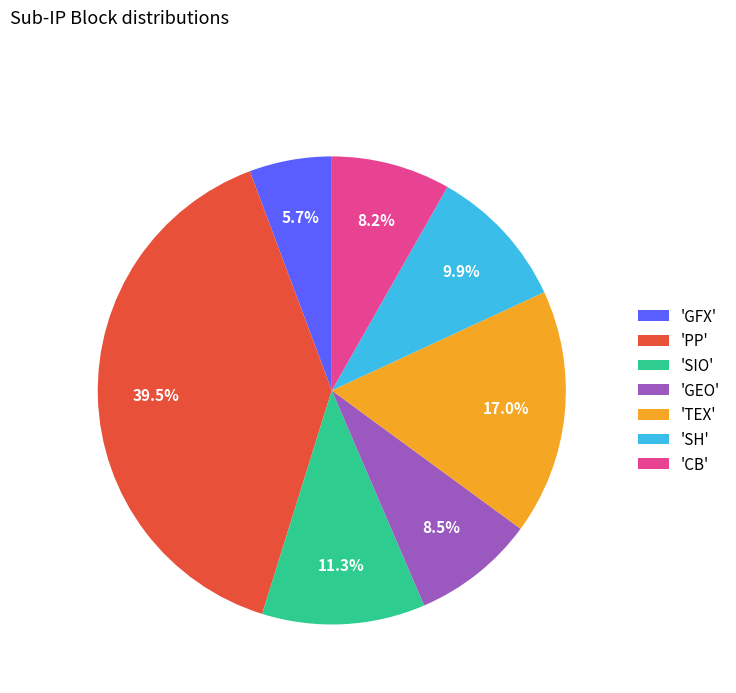

Which category has the biggest portion of the pie?

'PP'